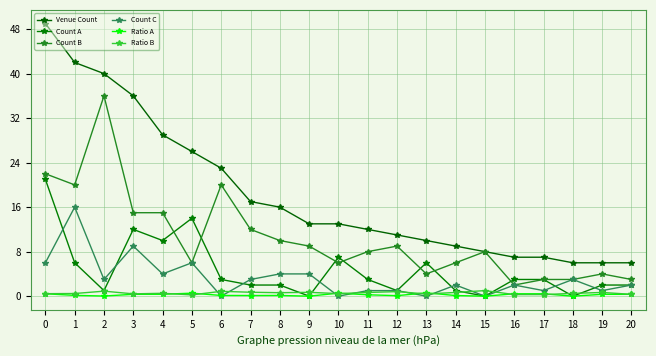

What value does the Venue Count series have at 12?

11.0